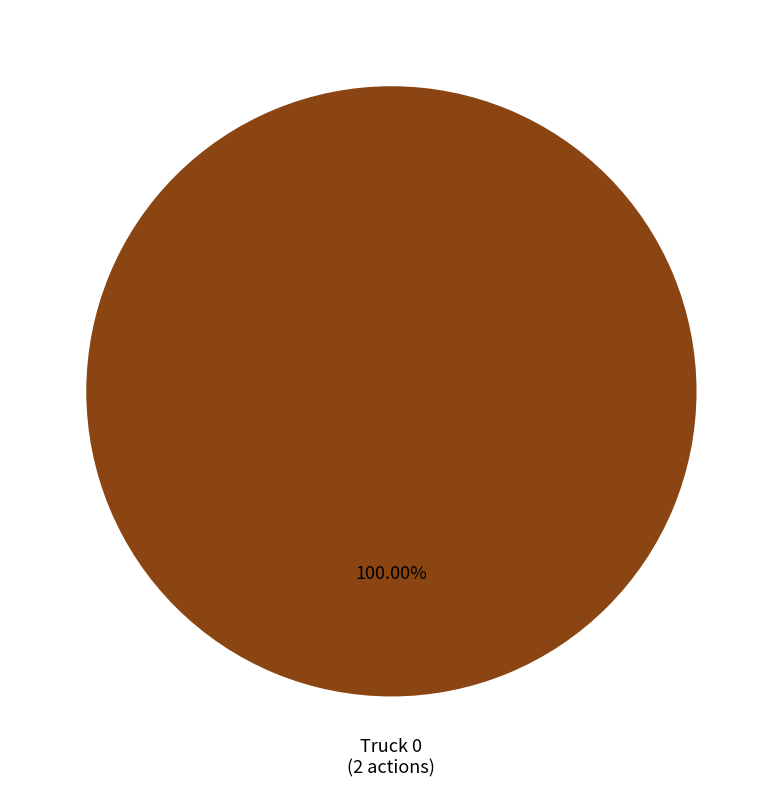

Does any single category account for the majority?

Yes